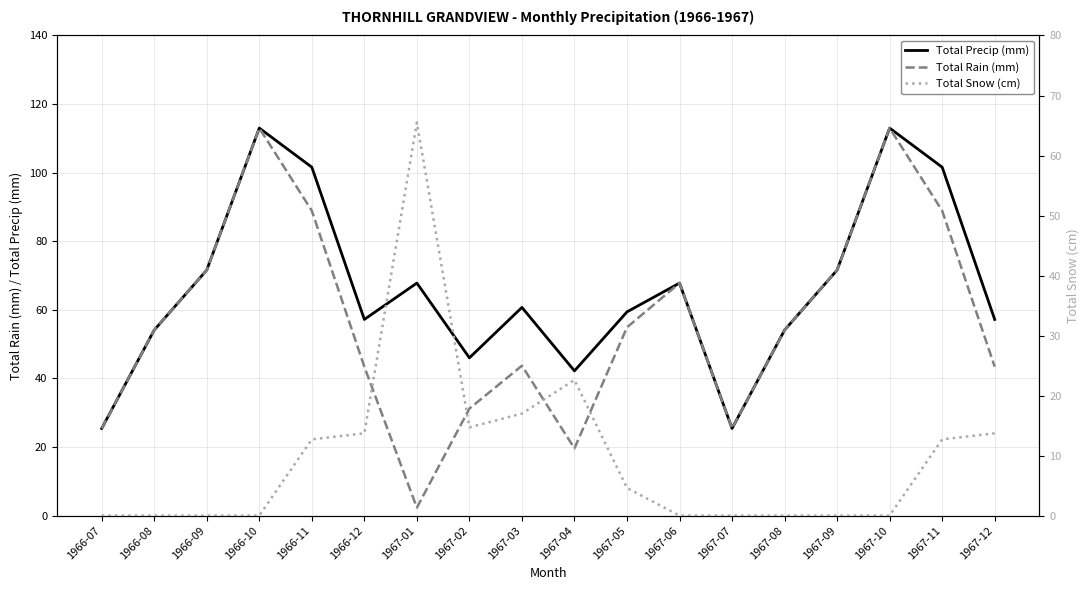

The Total Snow (cm) series shows 34.4 at 1966-07. True or false?

False